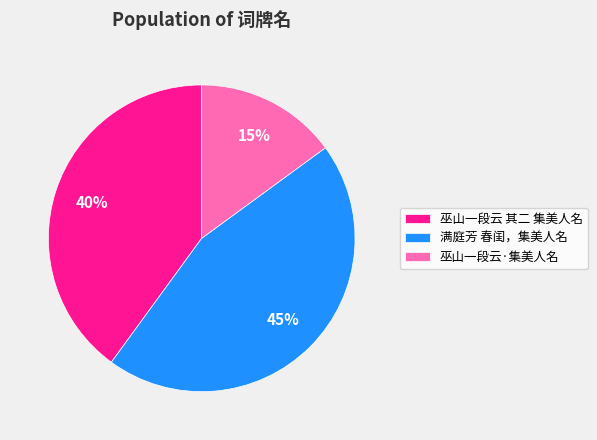

The 满庭芳 春闺，集美人名 slice represents 45% of the pie. True or false?

True